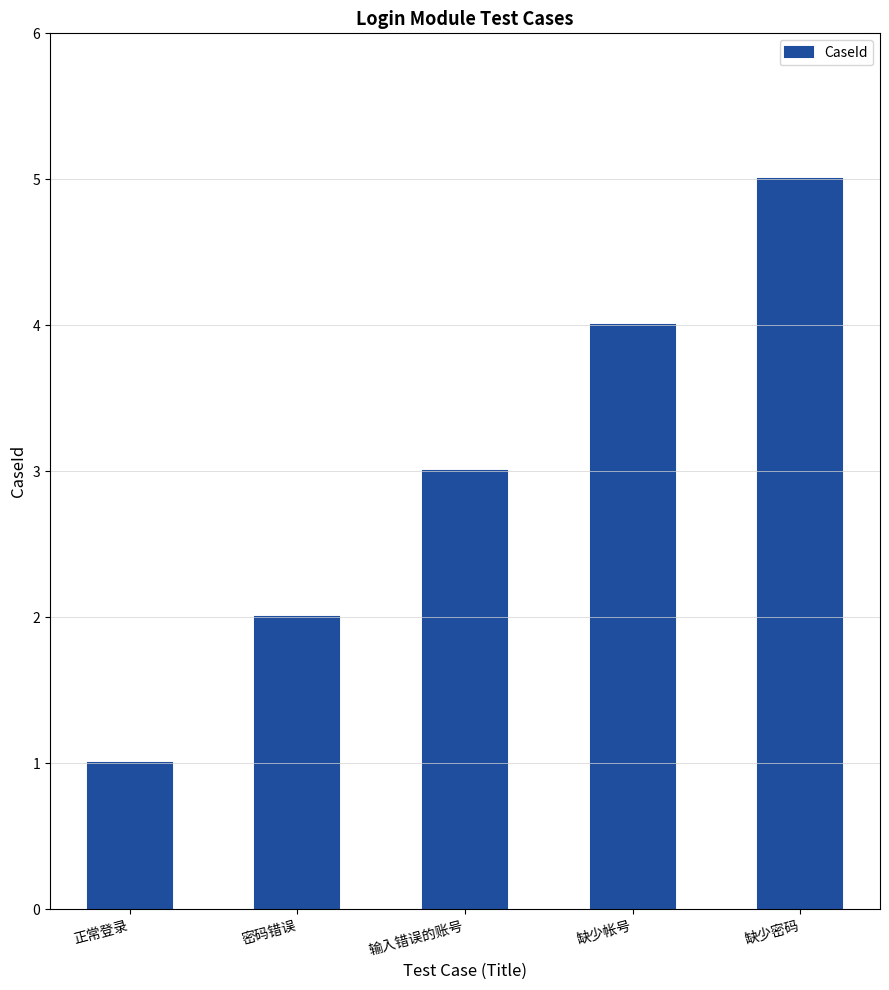

What is the change in value from 密码错误 to 缺少密码?

+3